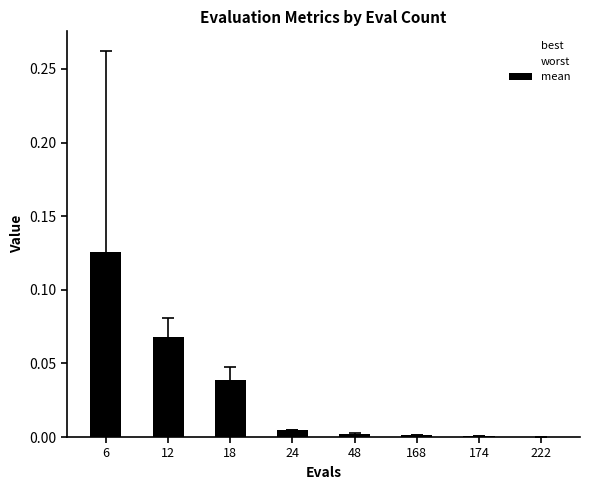

Reading right to left, transcribe all the data shown in this chart.

0.0	0.0	0.0	0.0	0.0	0.0	0.1	0.1